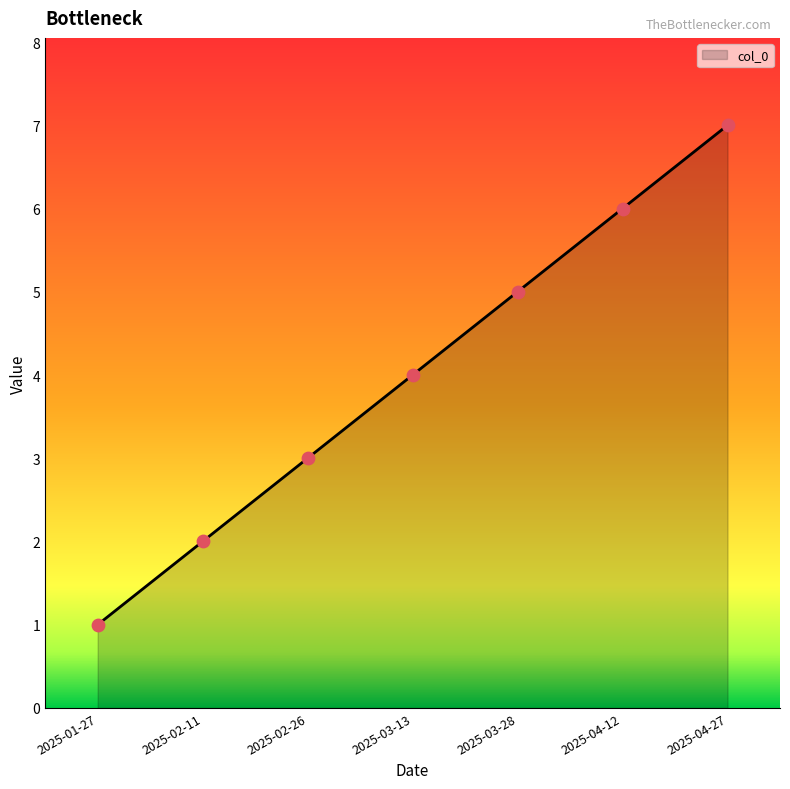

Between 2025-04-12 and 2025-04-27, which is larger?

2025-04-27